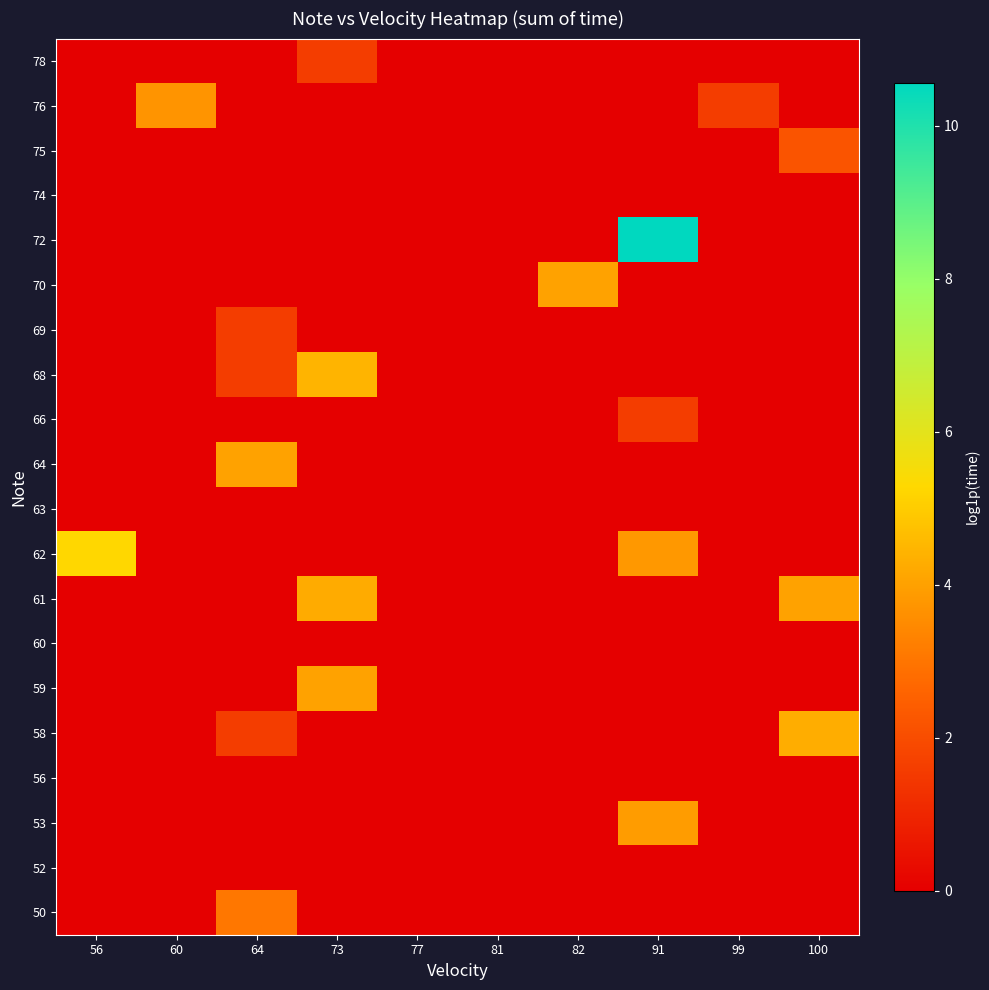

Which label corresponds to the smallest value in the chart?

56